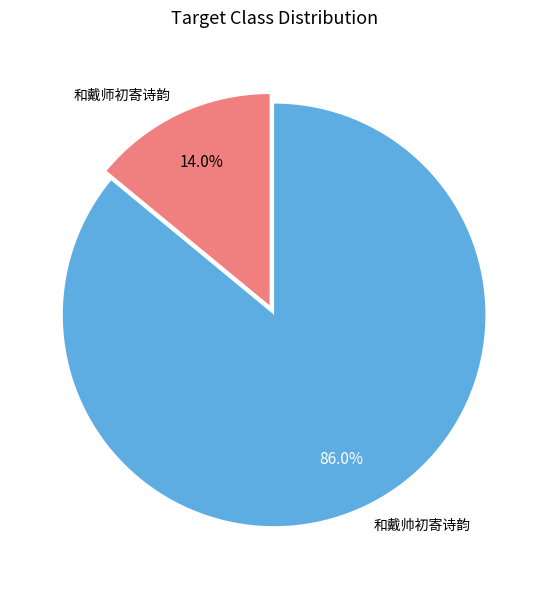

Combined, do 和戴师初寄诗韵 and 和戴帅初寄诗韵 account for over 50%?

Yes